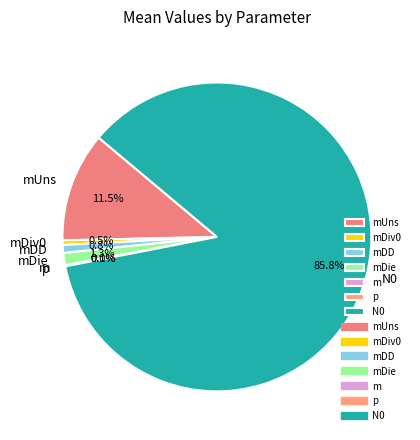

Which slice is the largest?

N0